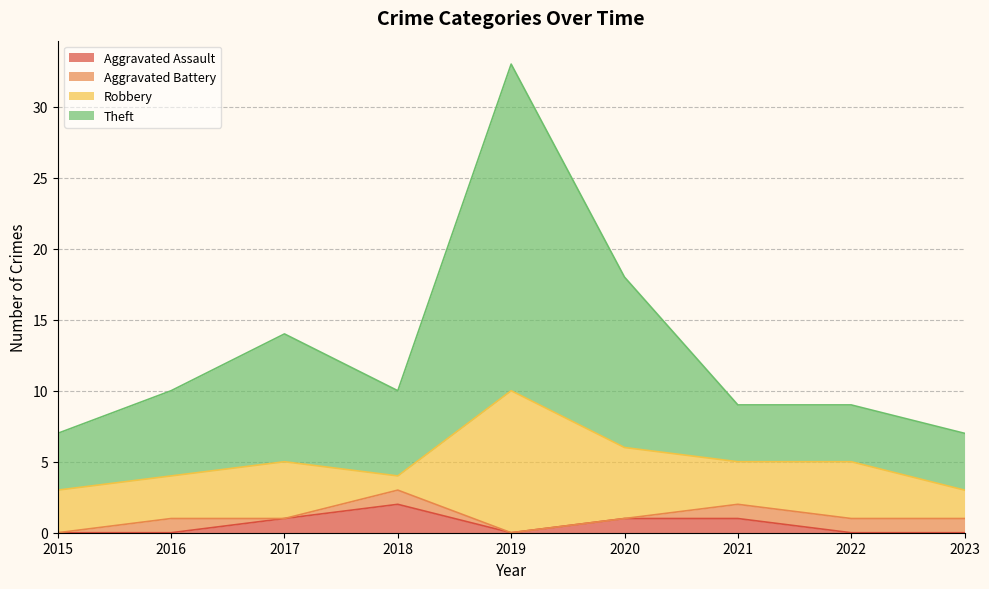

At which label is Aggravated Assault closest to 1?

2017